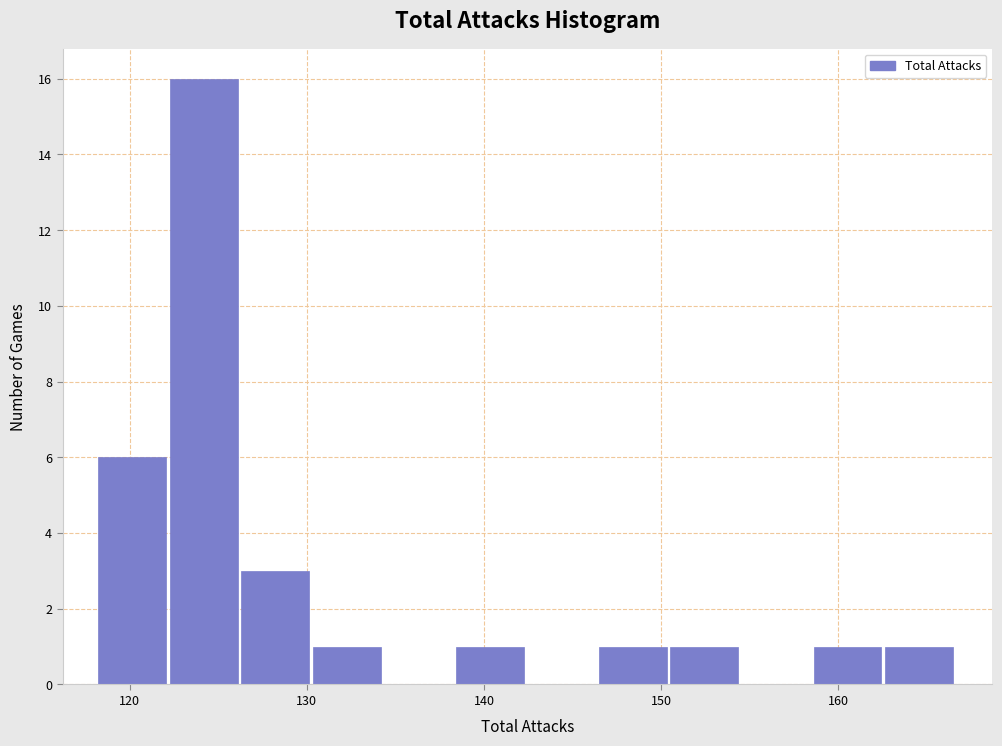

Over which range of the x-axis is the bar tallest?

122 to 126